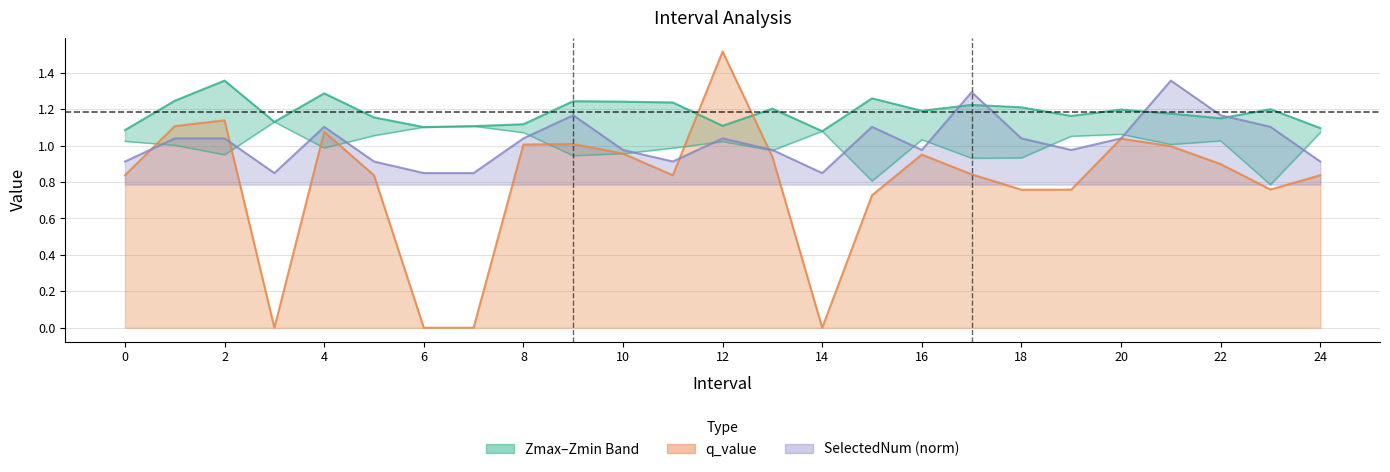

At which category is the sum across all series the highest?

12